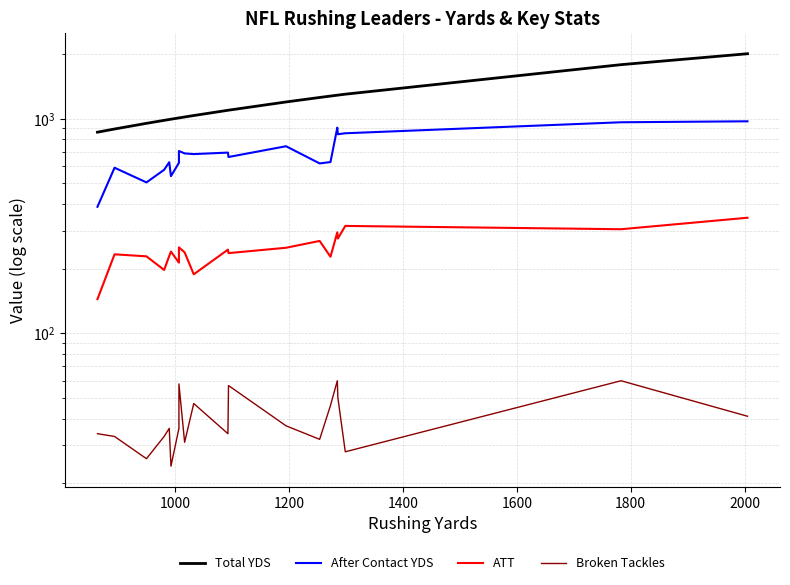

At how many categories does at least one series exceed 1334?

2